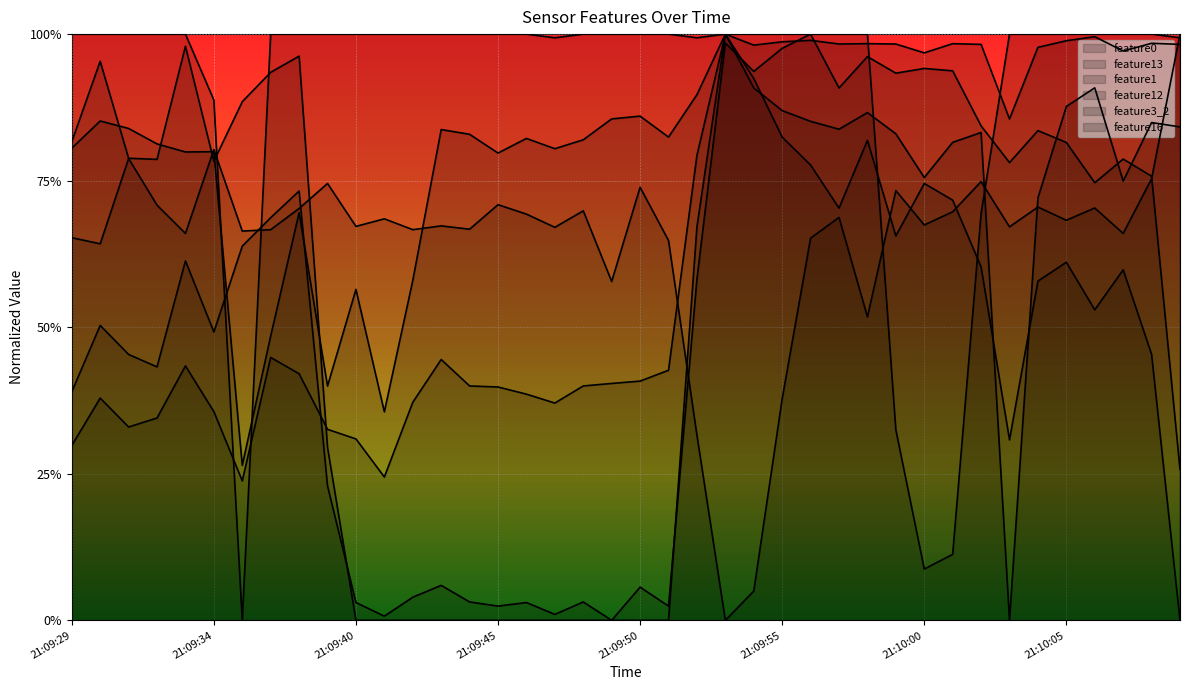

How many values in feature0 are above zero?

39